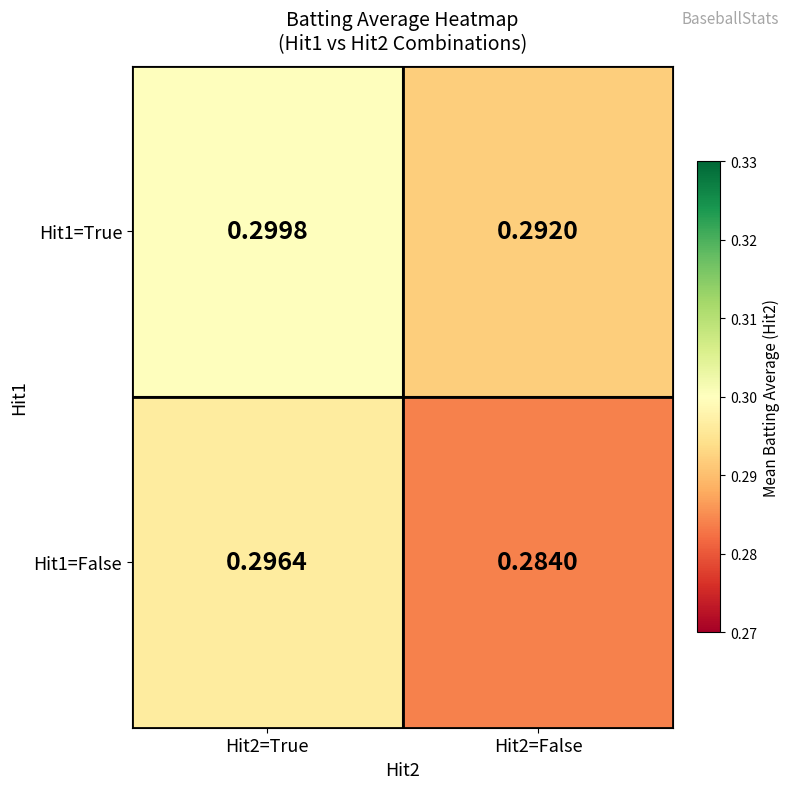

Count the number of categories in the chart.

2